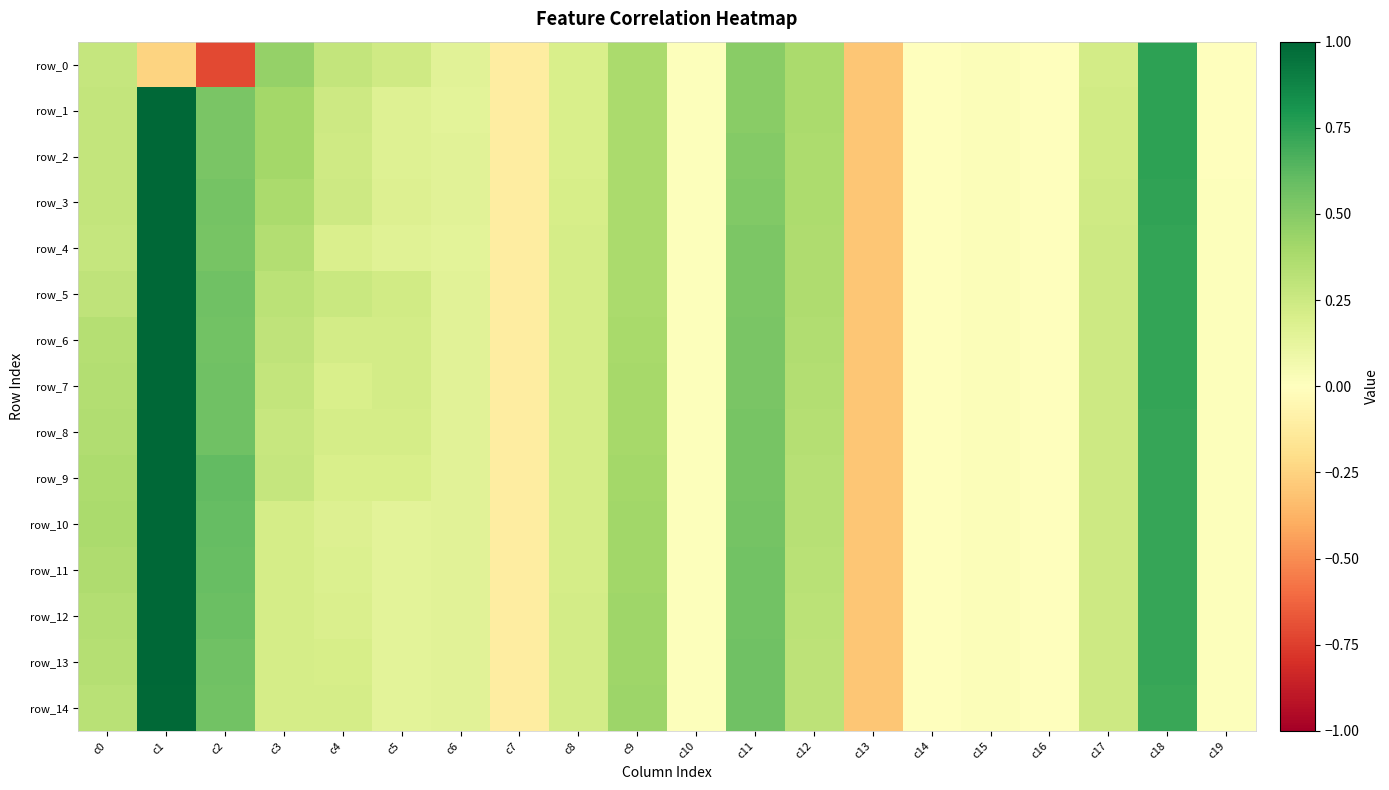

What is the difference between the row_12 values at c19 and c7?

0.1